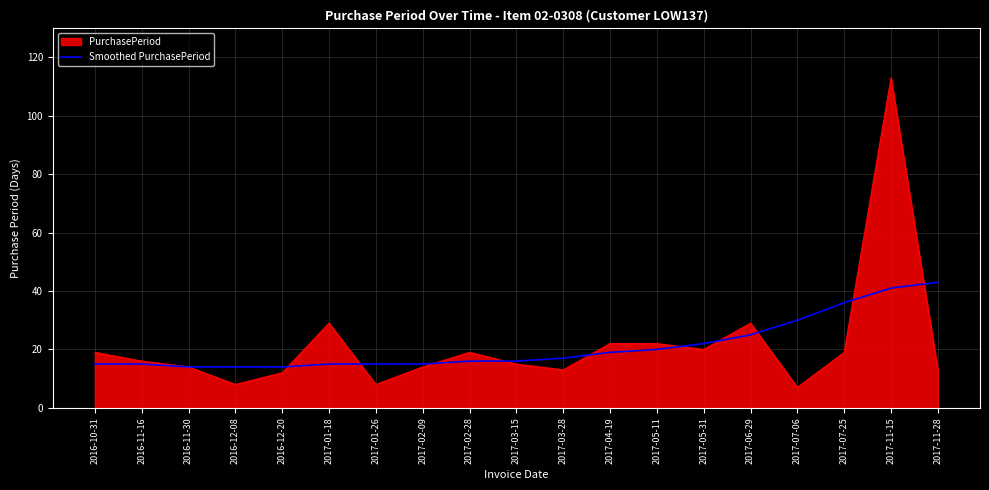

What position from the left is 2017-03-28?

11